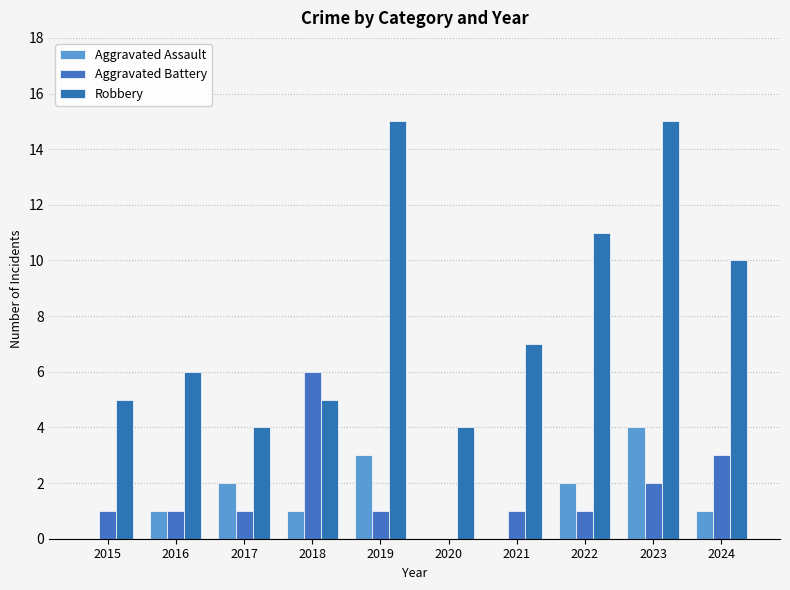

Which category has the highest value across all series?

2019